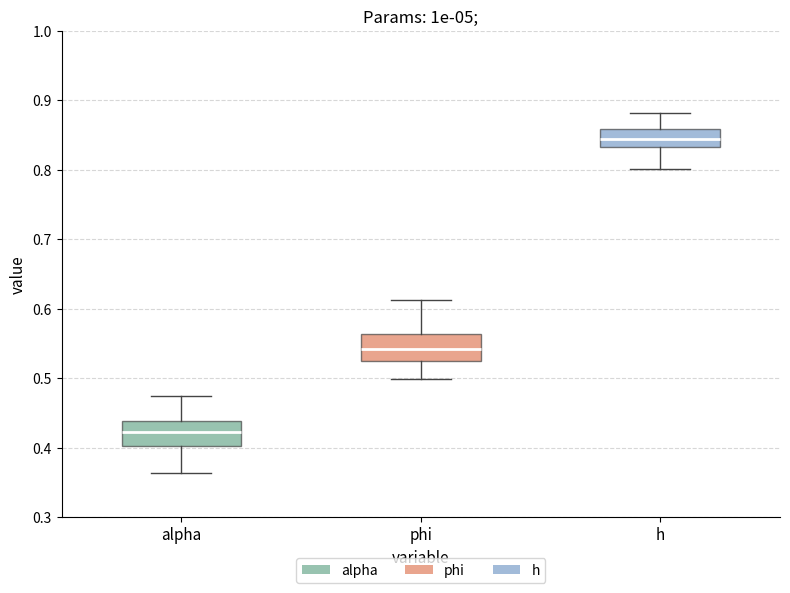

Where does the median line of the box for phi sit on the y-axis? The values are not printed on the chart, so give them approximately, as read against the axis.

0.54